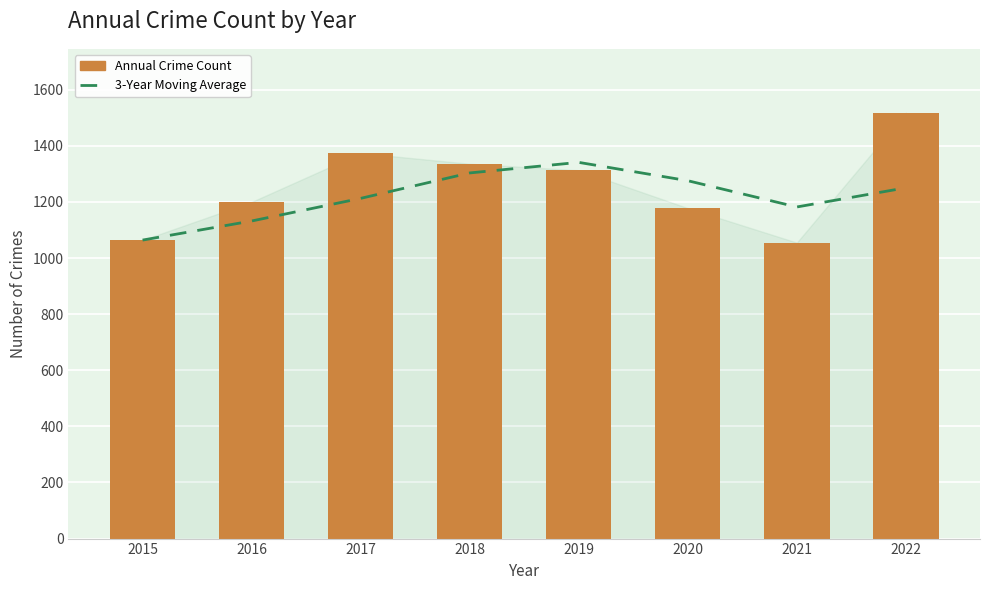

True or false: Annual Crime Count has a value of 2105.0 at 2016.

False